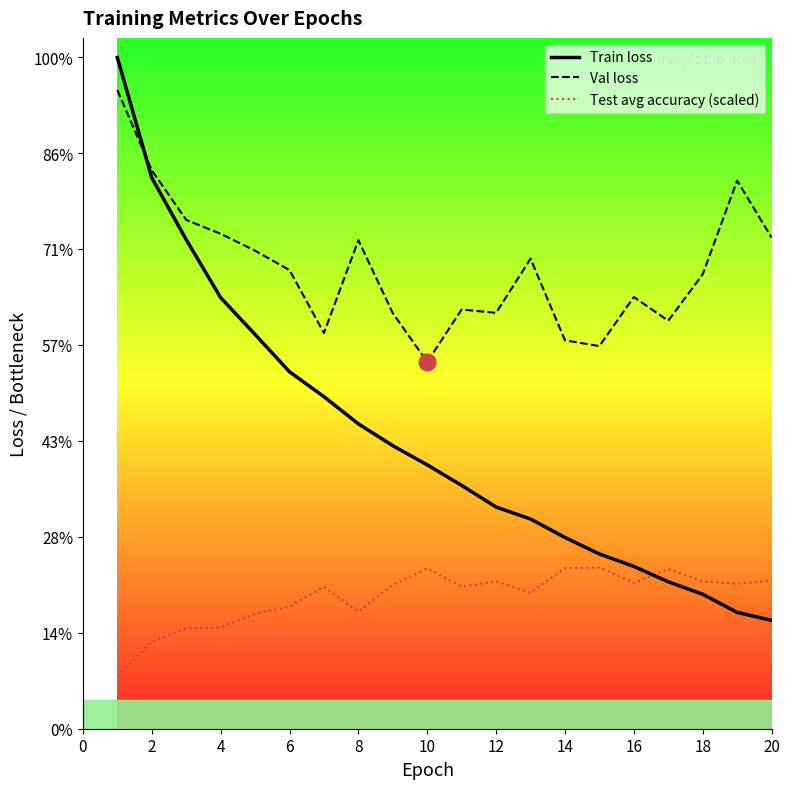

True or false: Val loss has more than 2 points higher than both neighbors.

True